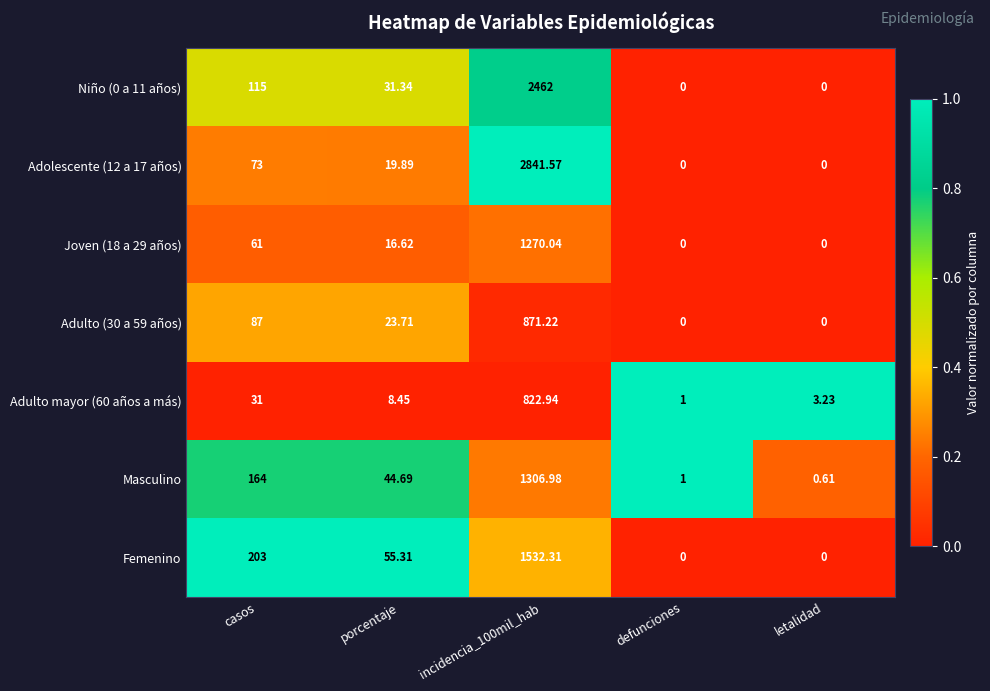

Where does the Adulto (30 a 59 años) series first go above 23?

casos